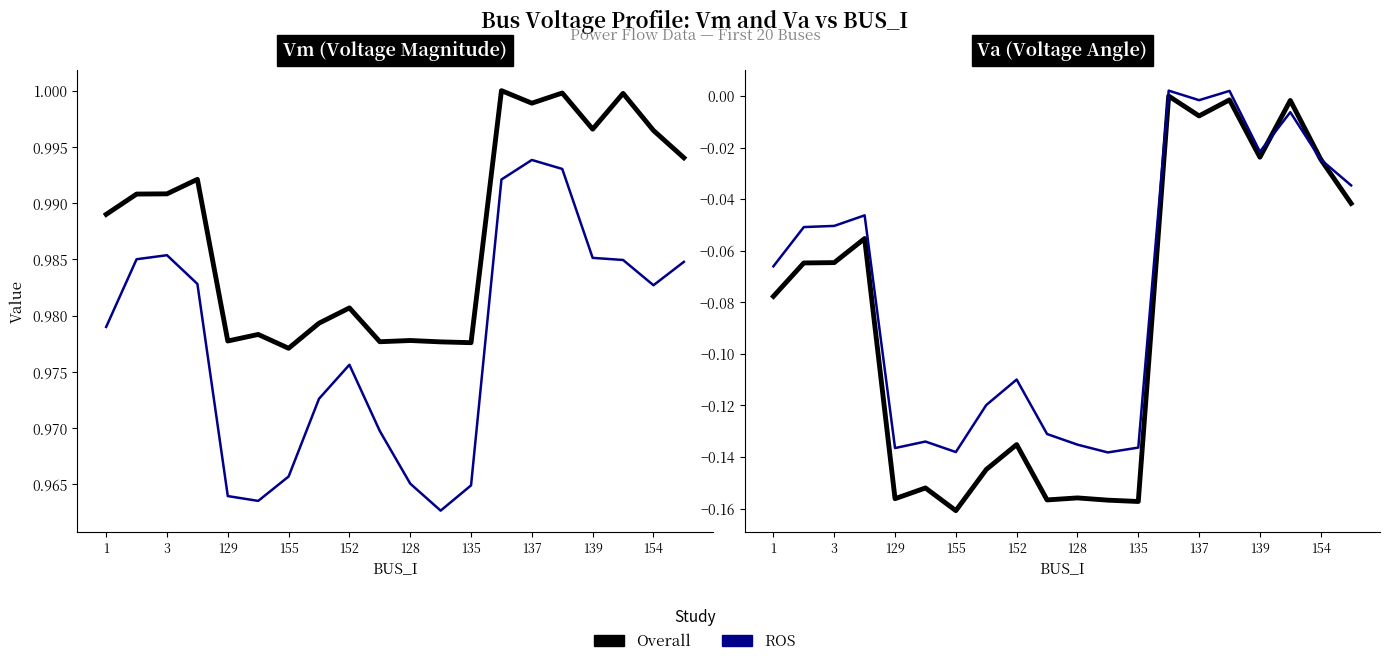

How many series are shown in this chart?

2